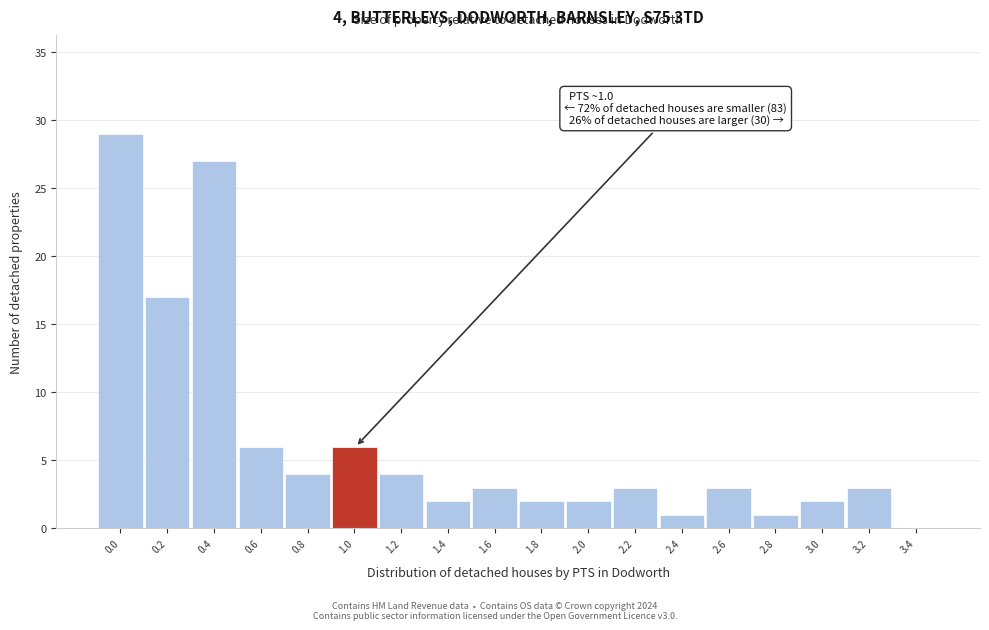

Reading left to right, list all the values displayed in this chart.

0.0=29	0.2=17	0.4=27	0.6=6	0.8=4	1.0=6	1.2=4	1.4=2	1.6=3	1.8=2	2.0=2	2.2=3	2.4=1	2.6=3	2.8=1	3.0=2	3.2=3	3.4=0